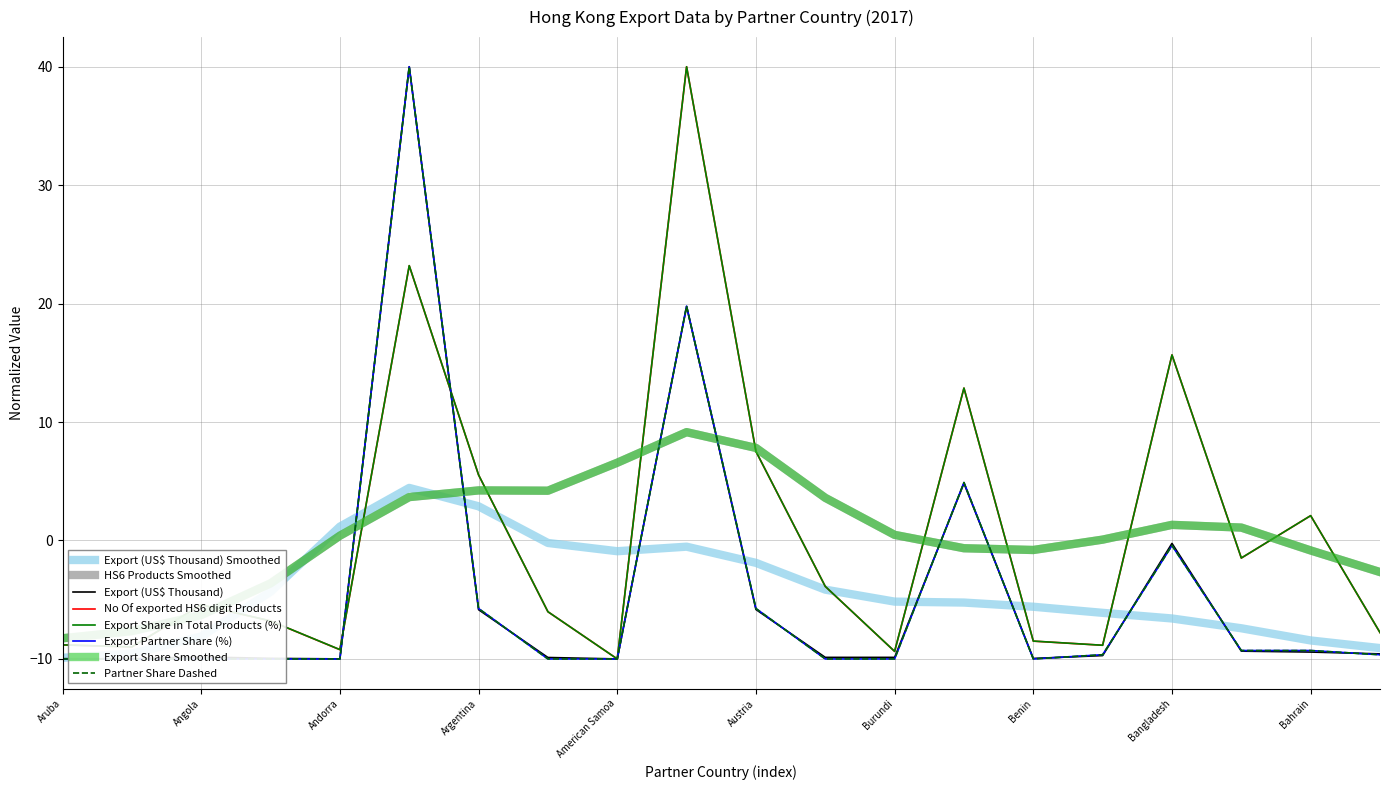

Rank the categories by Export (US$ Thousand) value from lowest to highest.

American Samoa, Andorra, Afghanistan, Aruba, Benin, Albania, Armenia, Azerbaijan, Burundi, Angola, Burkina Faso, Bahamas, Bahrain, Bulgaria, Argentina, Austria, Bangladesh, Belgium, Australia, United Arab Emirates